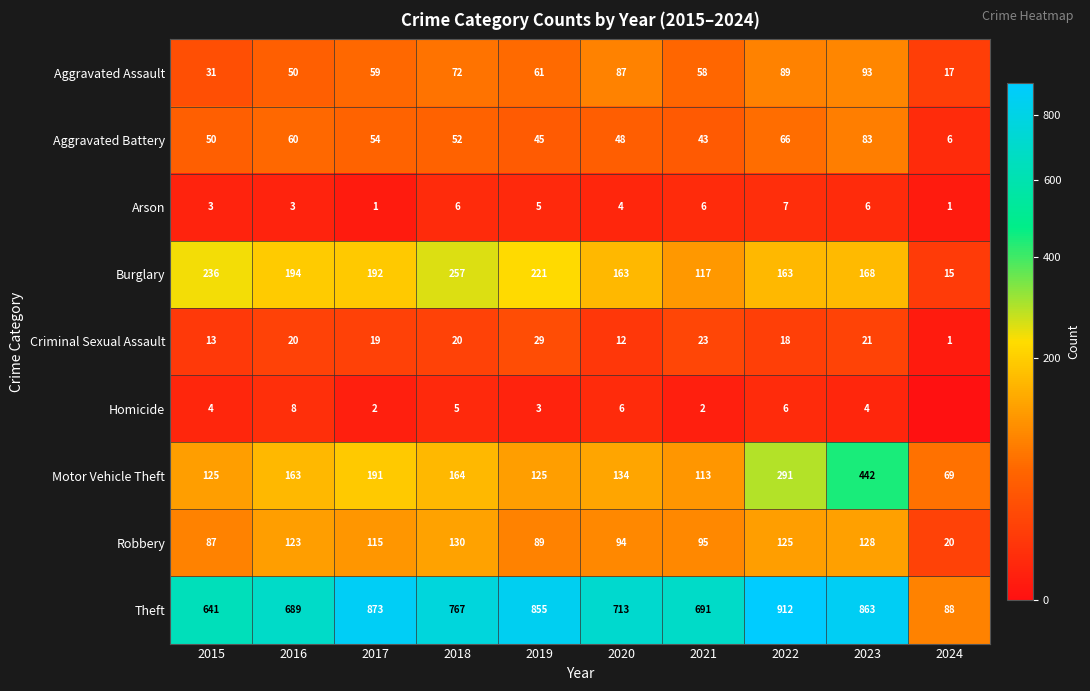

At 2019, list the series in order from largest to smallest.

Theft, Burglary, Motor Vehicle Theft, Robbery, Aggravated Assault, Aggravated Battery, Criminal Sexual Assault, Arson, Homicide